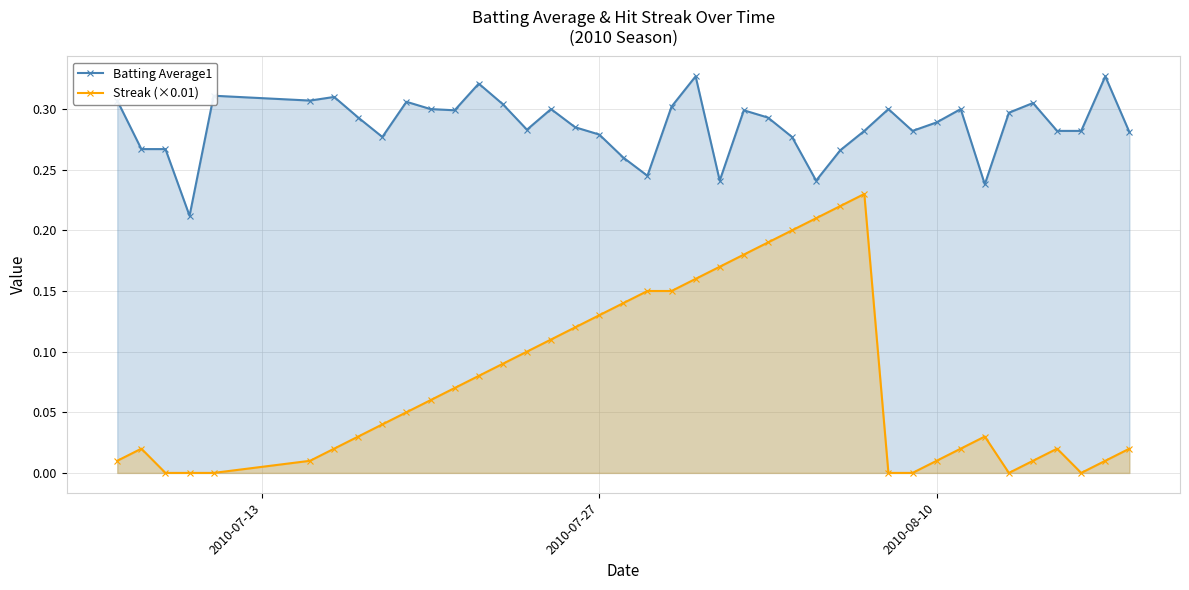

True or false: Batting Average1 has more than 2 points higher than both neighbors.

True